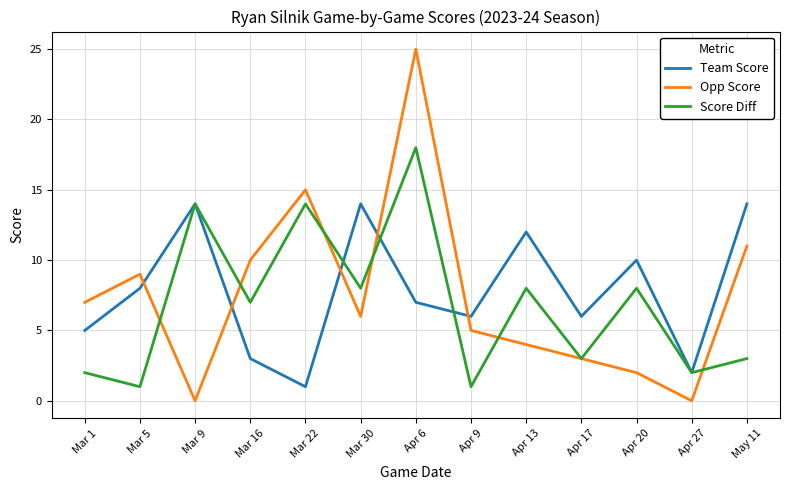

Reading right to left, extract all data points from this chart.

Team Score: 14	2	10	6	12	6	7	14	1	3	14	8	5
Opp Score: 11	0	2	3	4	5	25	6	15	10	0	9	7
Score Diff: 3	2	8	3	8	1	18	8	14	7	14	1	2